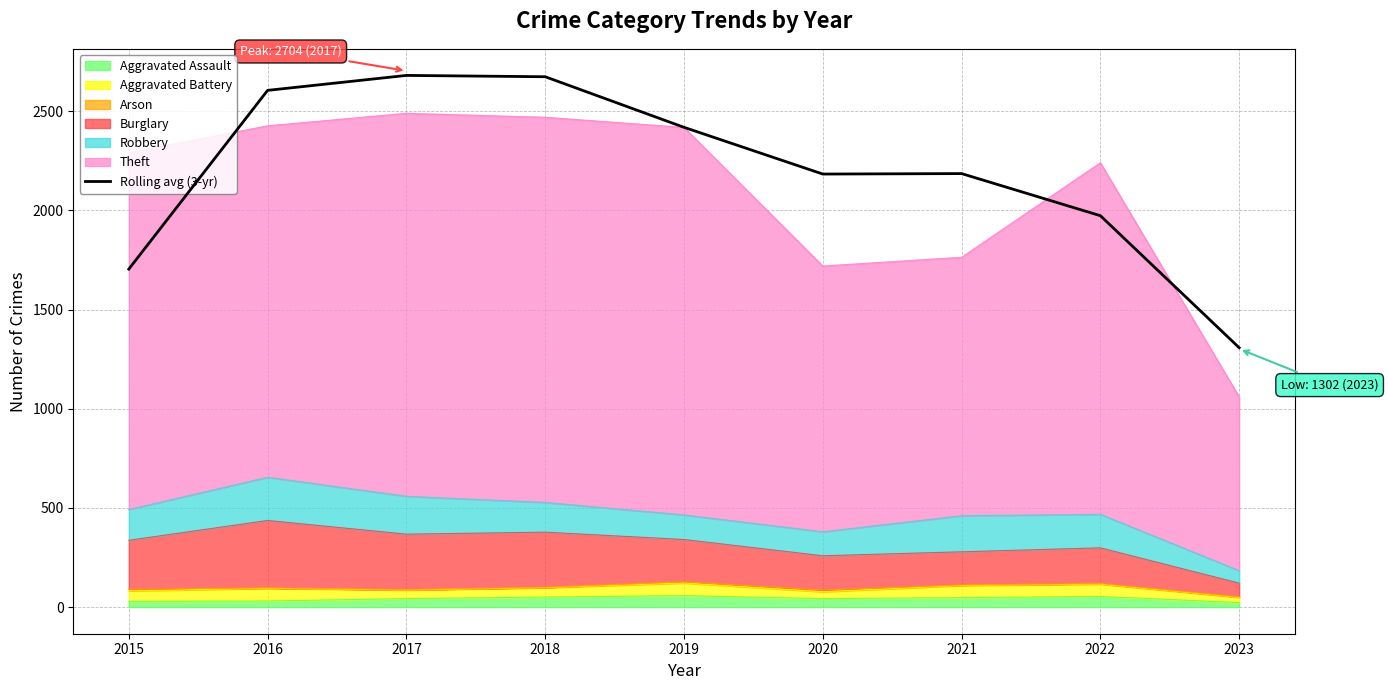

The chart shows a value of 3037.6 at 2022. True or false?

False